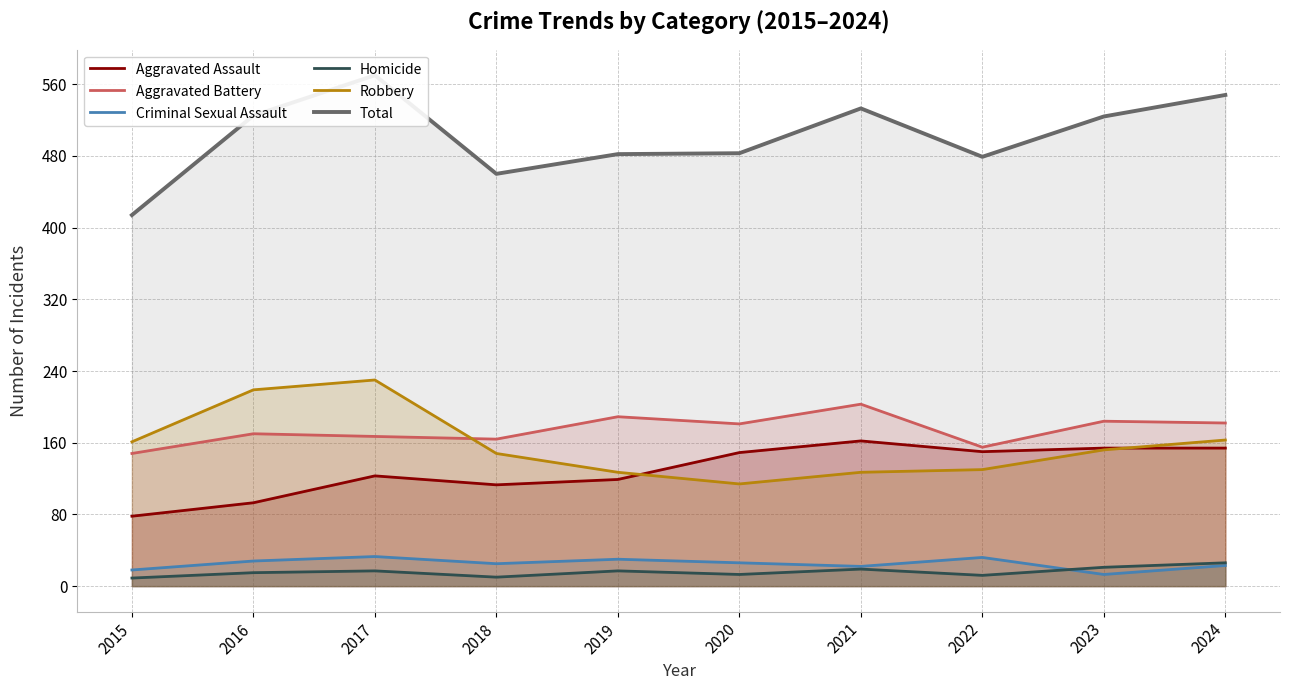

Does the chart display data point markers on the line(s)?

No